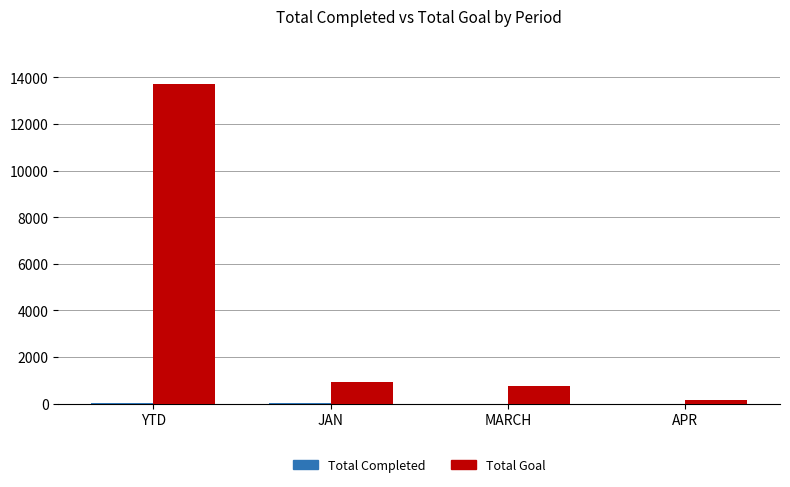

What is the maximum value shown in the chart?

13721